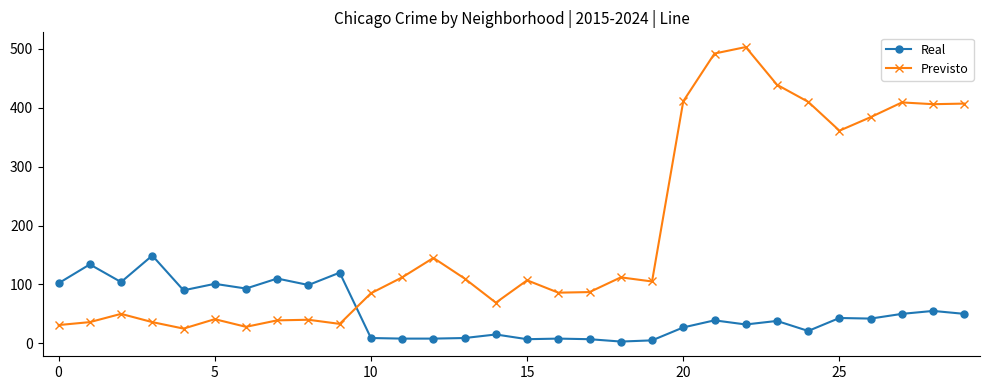

Which series ends up on top after the final intersection of Real and Previsto?

Previsto